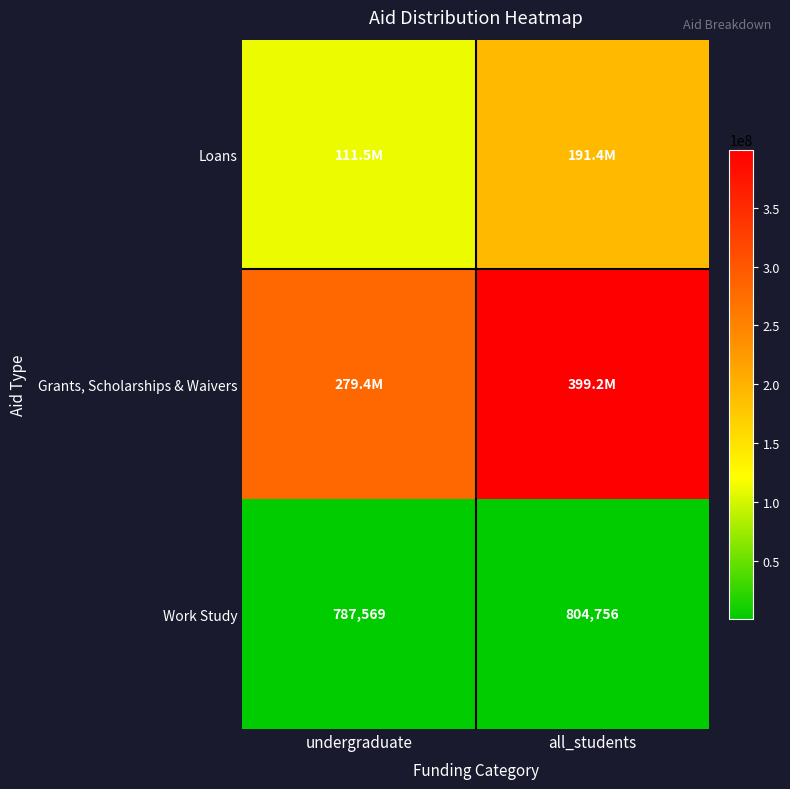

True or false: Work Study has a value of 787569 at undergraduate.

True